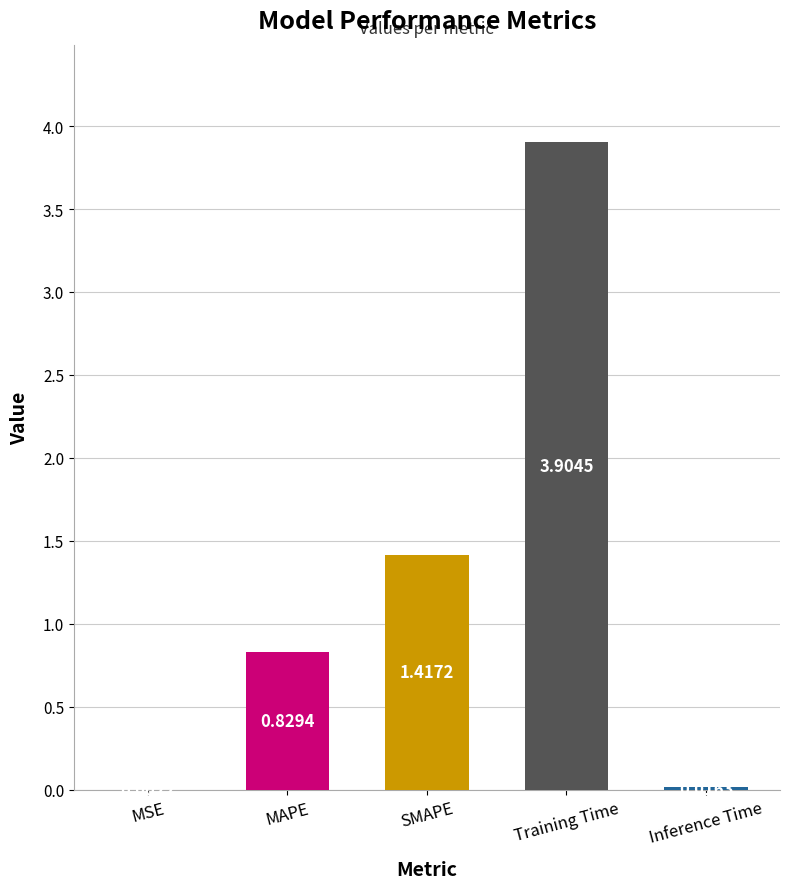

Which category has the highest value across all series?

Training Time